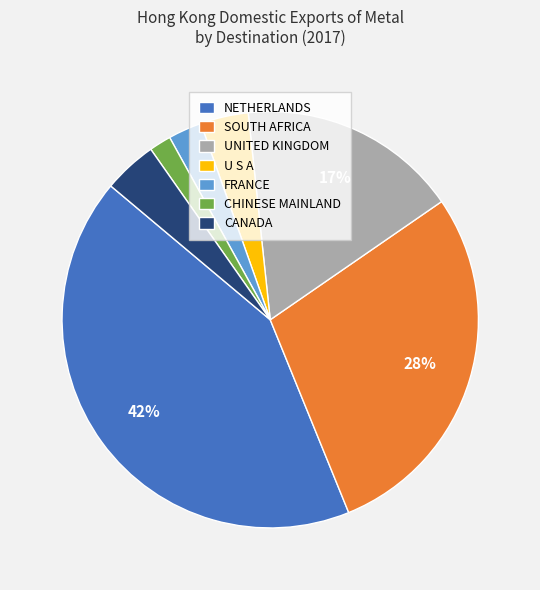

To the nearest percent, what is the average slice percentage?

14%